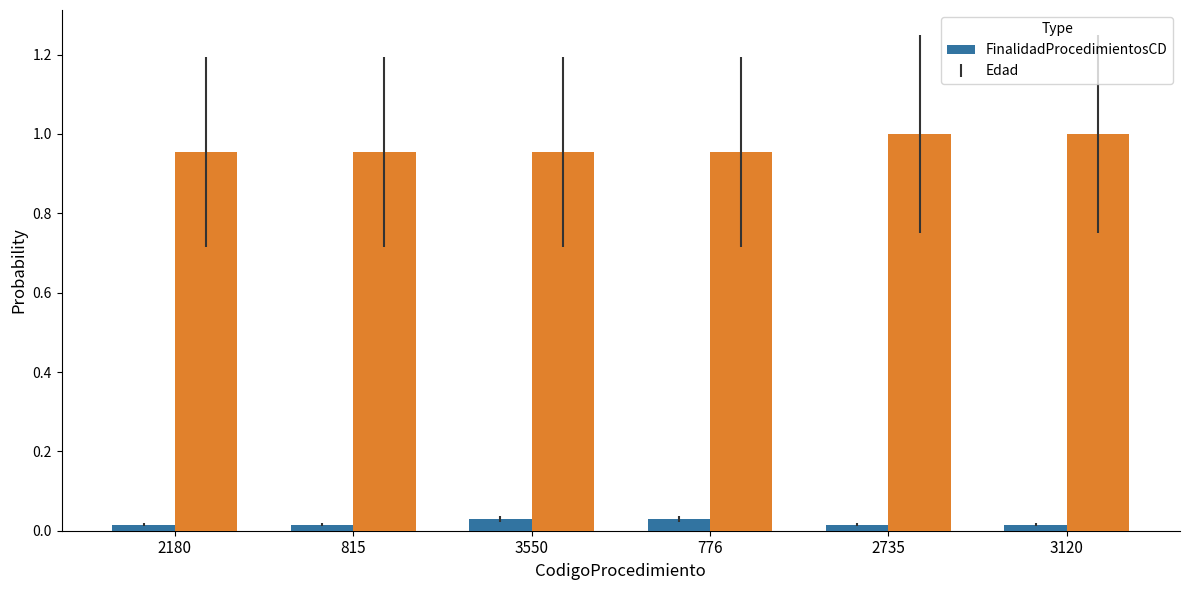

How many bars are there in each group?

2